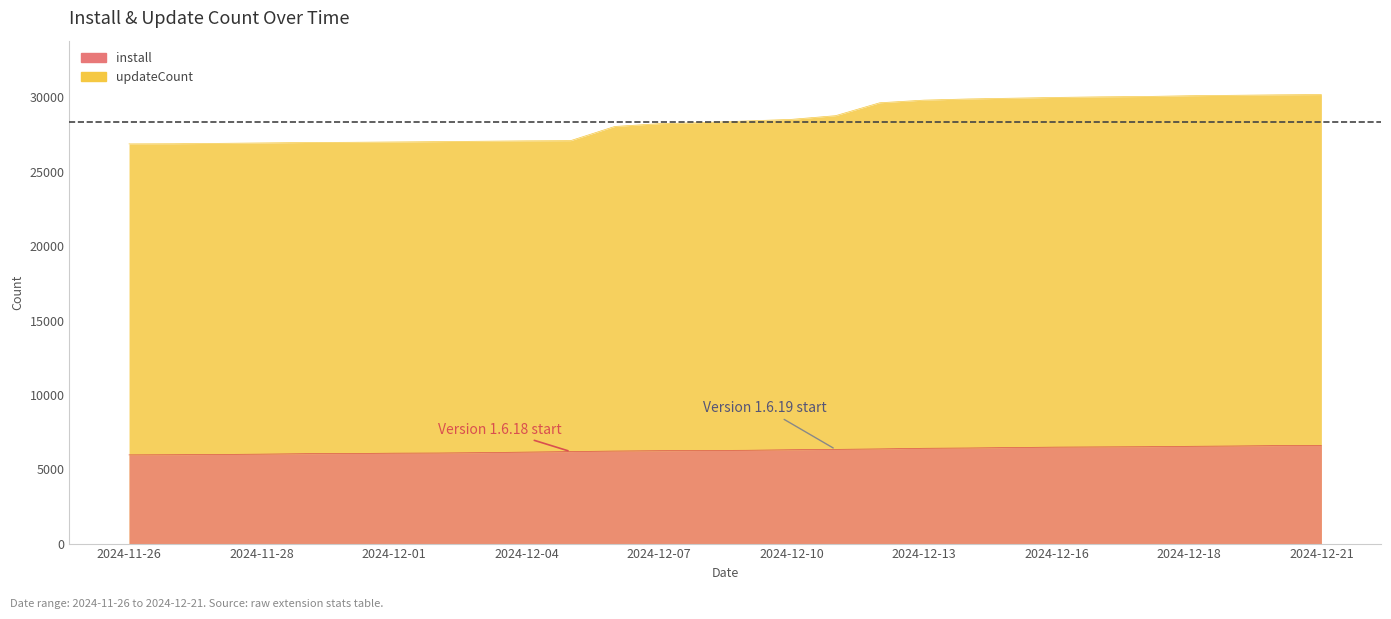

Rank the series by their average value, from highest to lowest.

updateCount, install